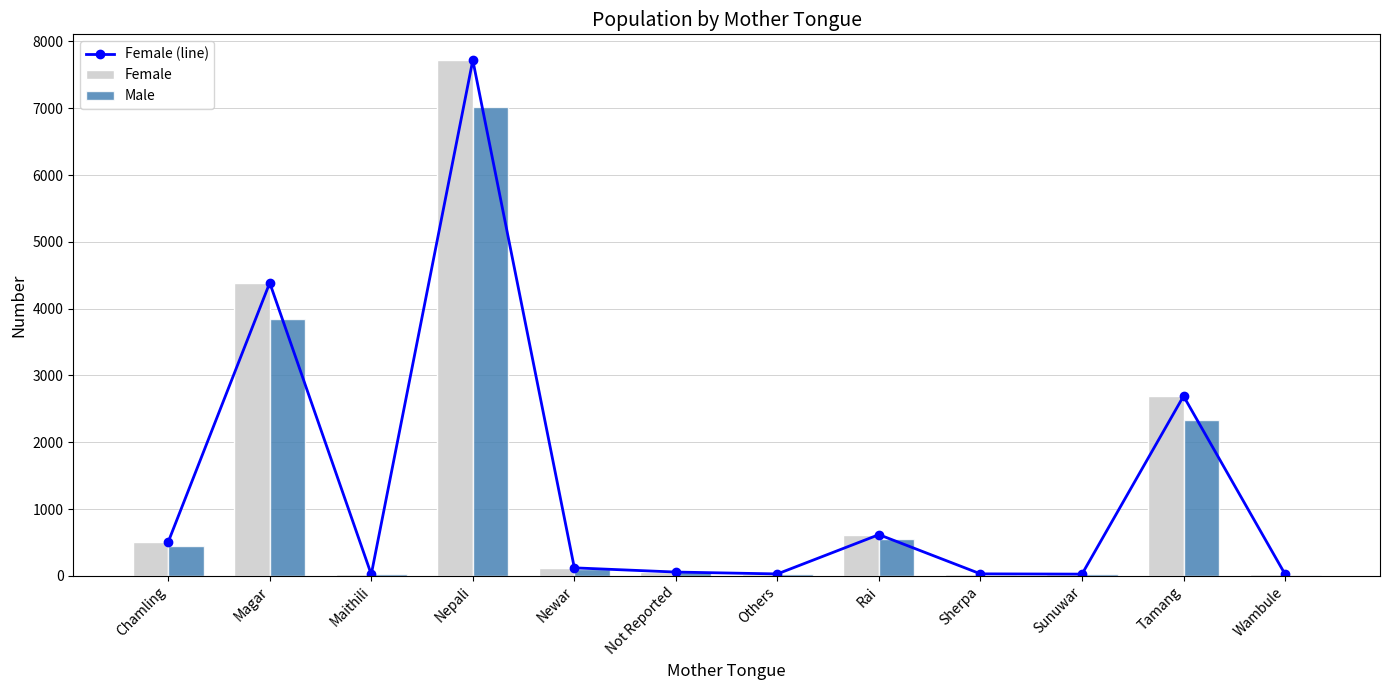

At which category is the sum across all series the highest?

Nepali